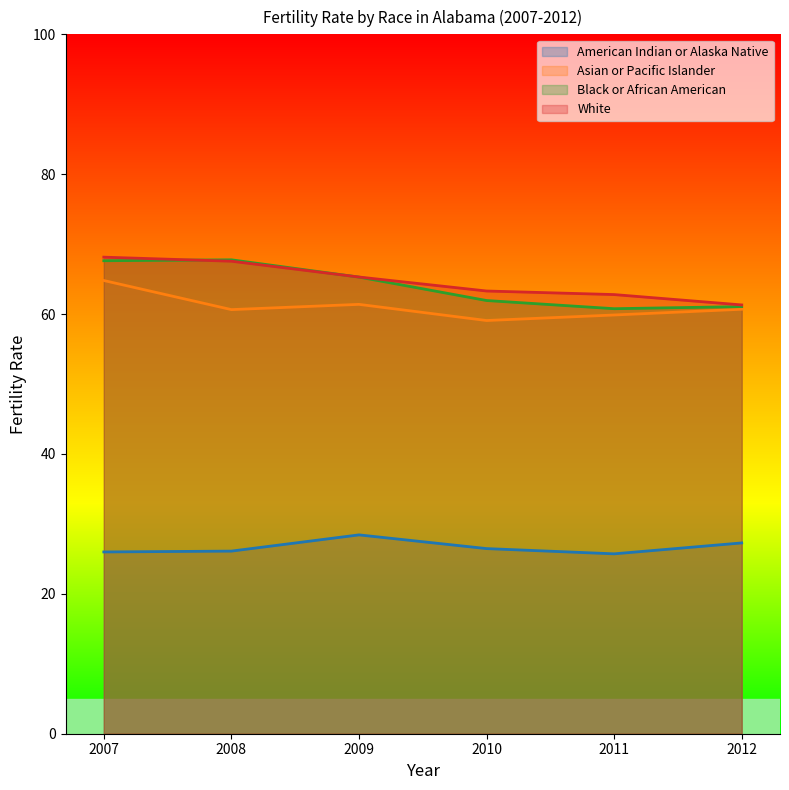

Which series has the widest spread of values?

Black or African American